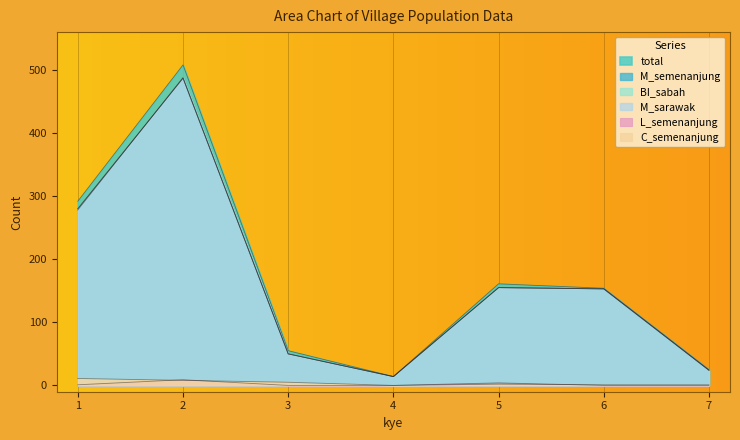

How many lines are shown in the chart?

6